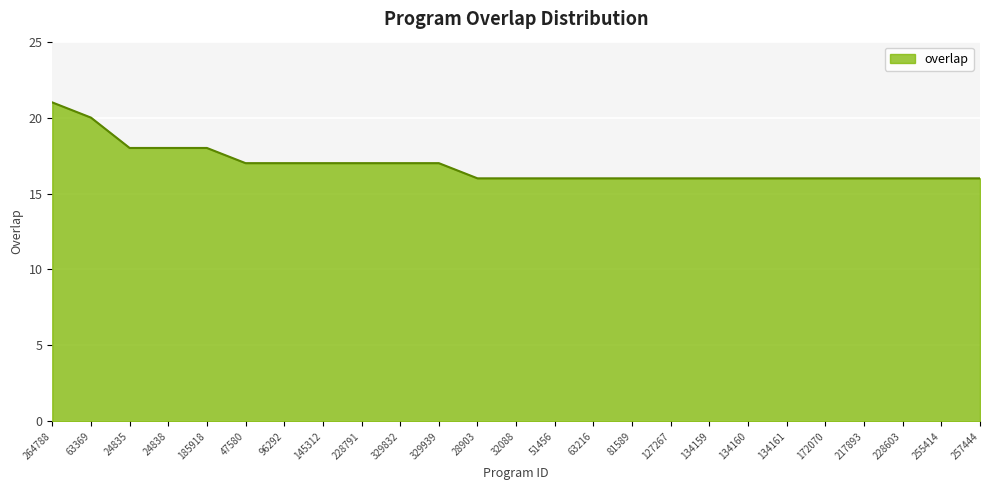

What is the change in value from 47580 to 127267?

-1